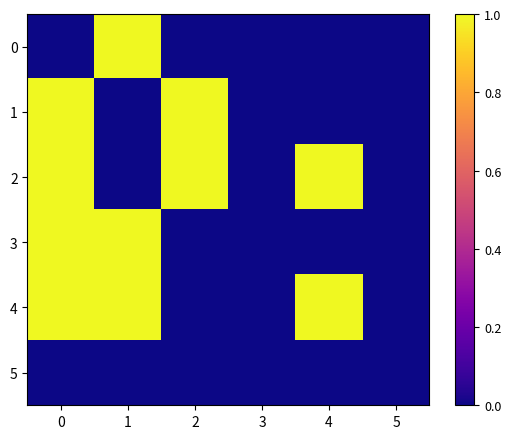

List the series in order of their peak value, highest first.

0, 1, 2, 3, 4, 5